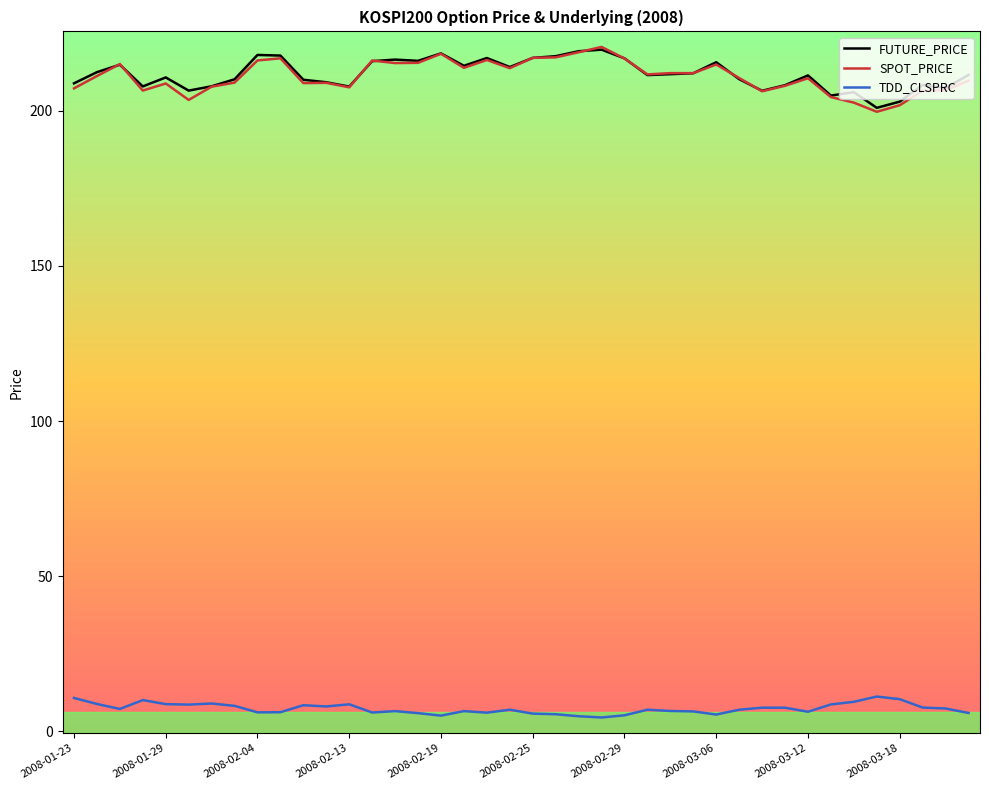

True or false: TDD_CLSPRC and SPOT_PRICE cross at least once.

False